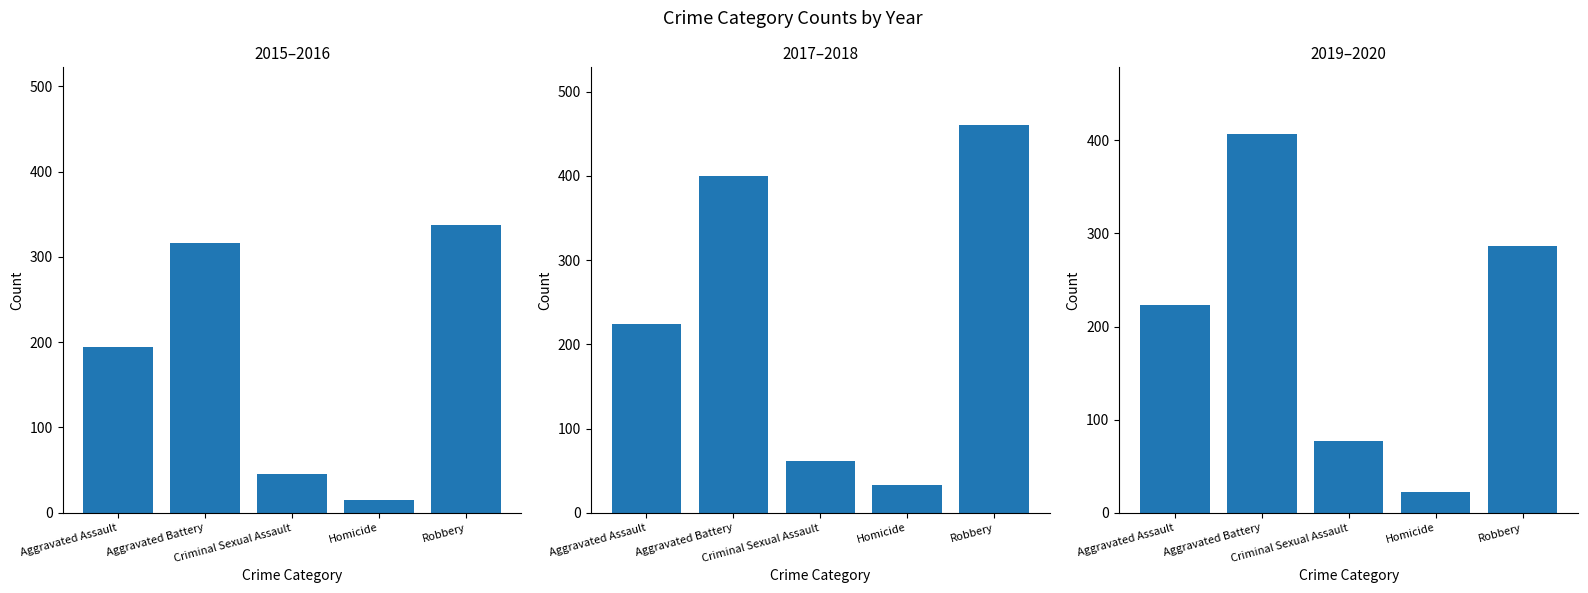

Is it true that 2015 equals 8 at Homicide?

False